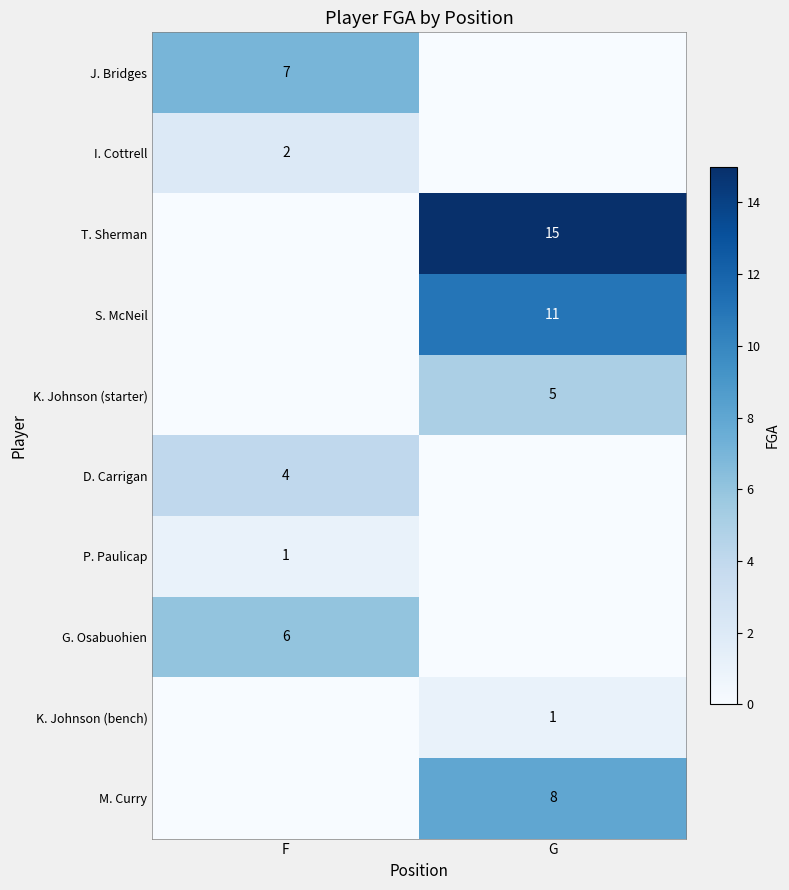

List the series in order of their peak value, highest first.

T. Sherman, S. McNeil, M. Curry, J. Bridges, G. Osabuohien, K. Johnson (starter), D. Carrigan, I. Cottrell, P. Paulicap, K. Johnson (bench)